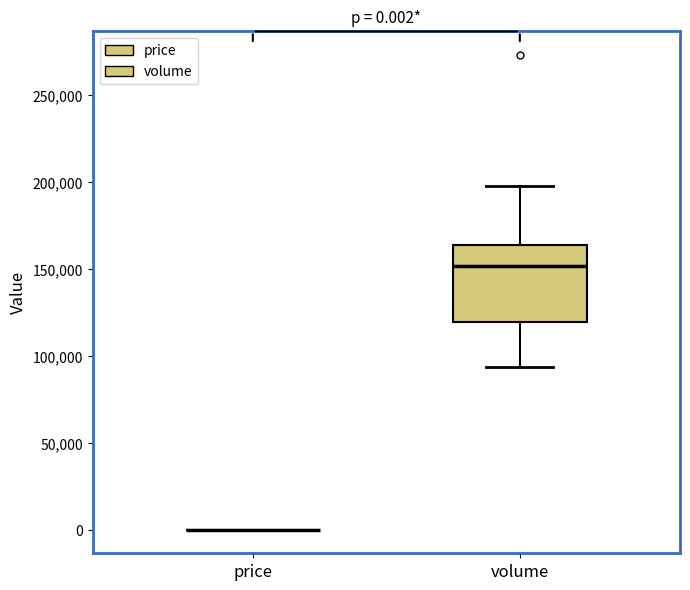

Which box is the tallest, from its lower edge to its upper edge?

volume